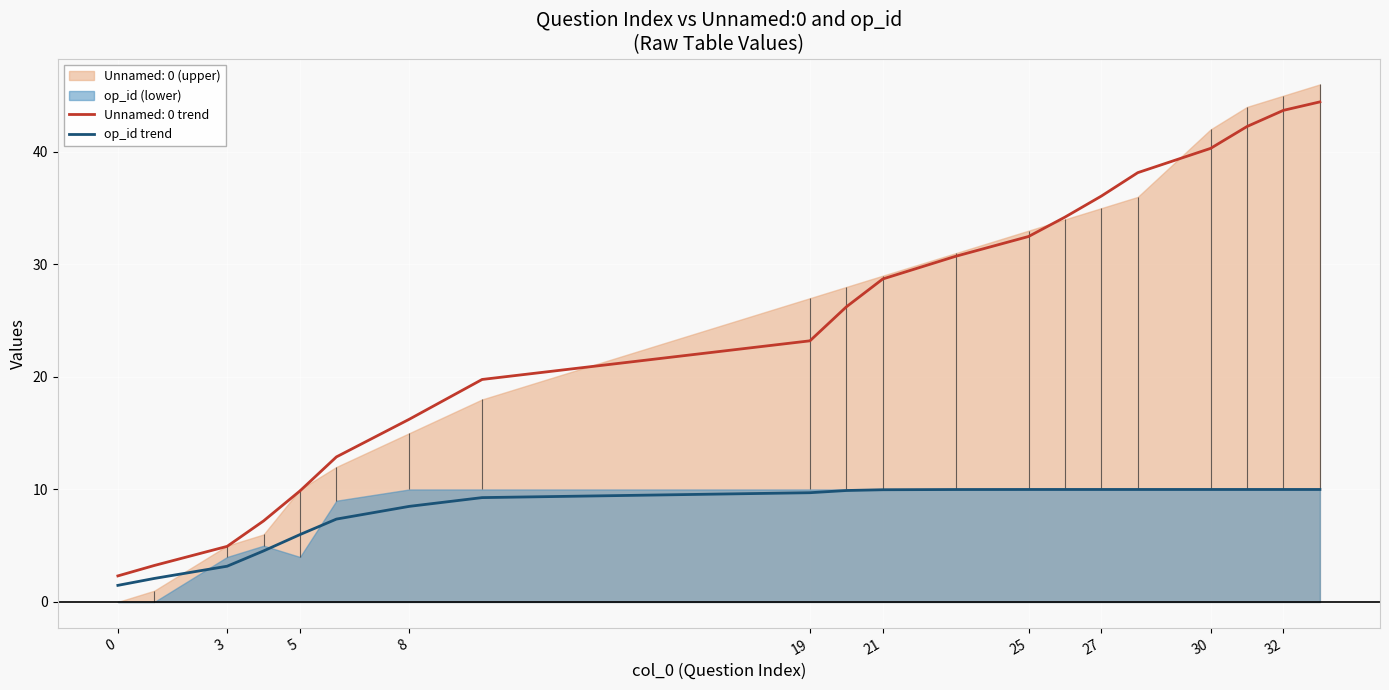

True or false: the data has more than 2 interior local peaks.

False